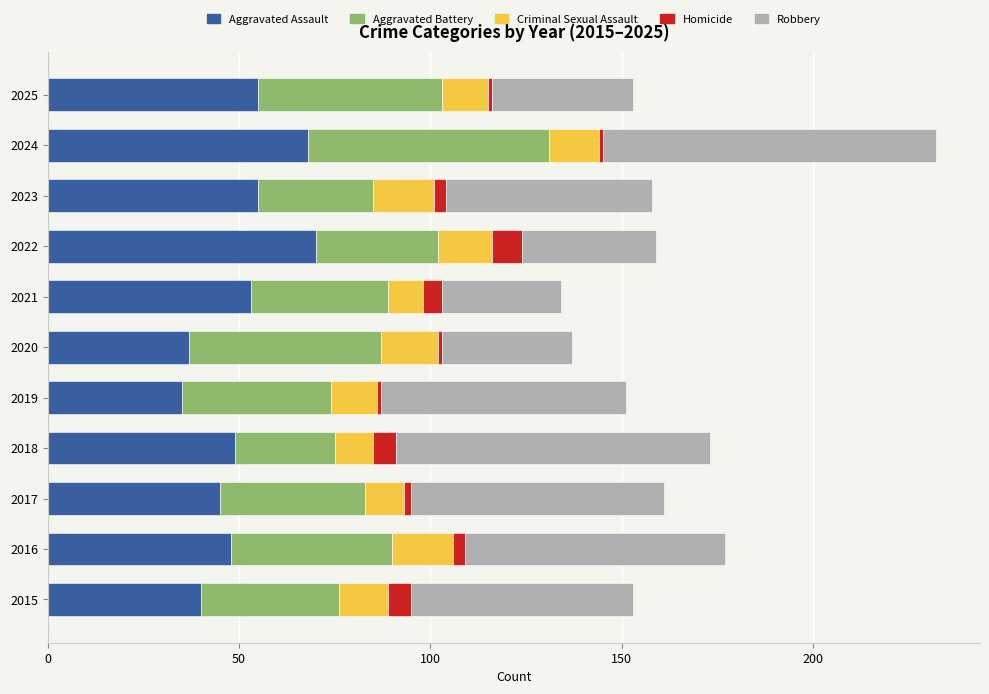

At which category is the sum across all series the highest?

2024